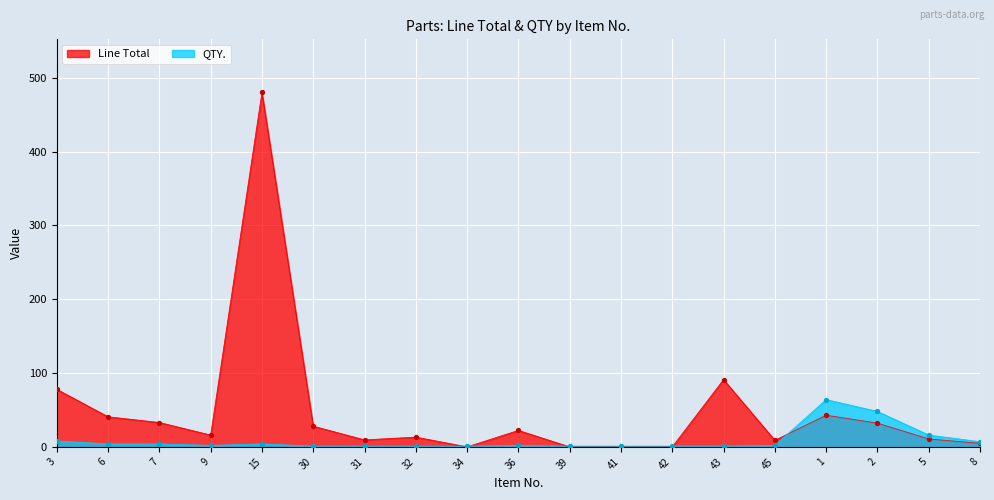

What are all the series names shown in the legend?

Line Total, QTY.